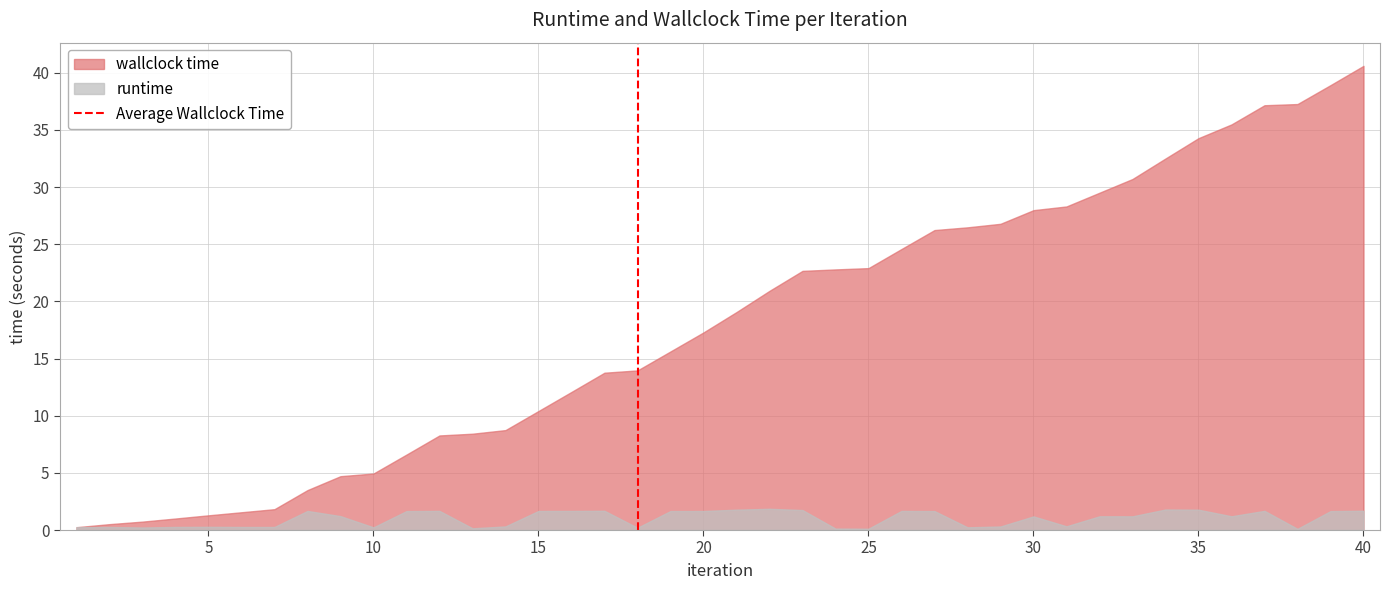

Does the chart have visible grid lines?

Yes